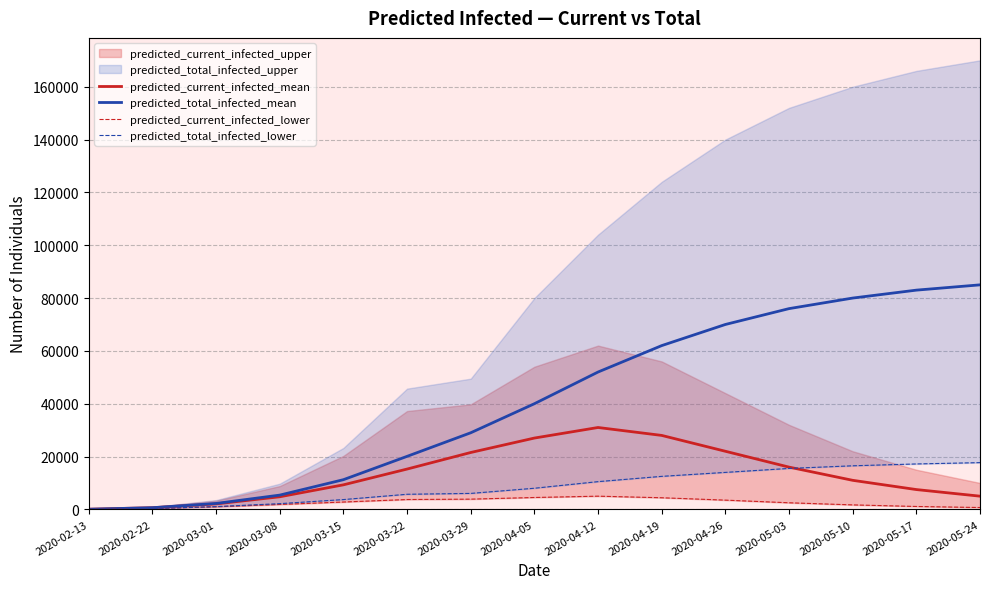

What is the sum of all predicted_total_infected_mean values?

616643